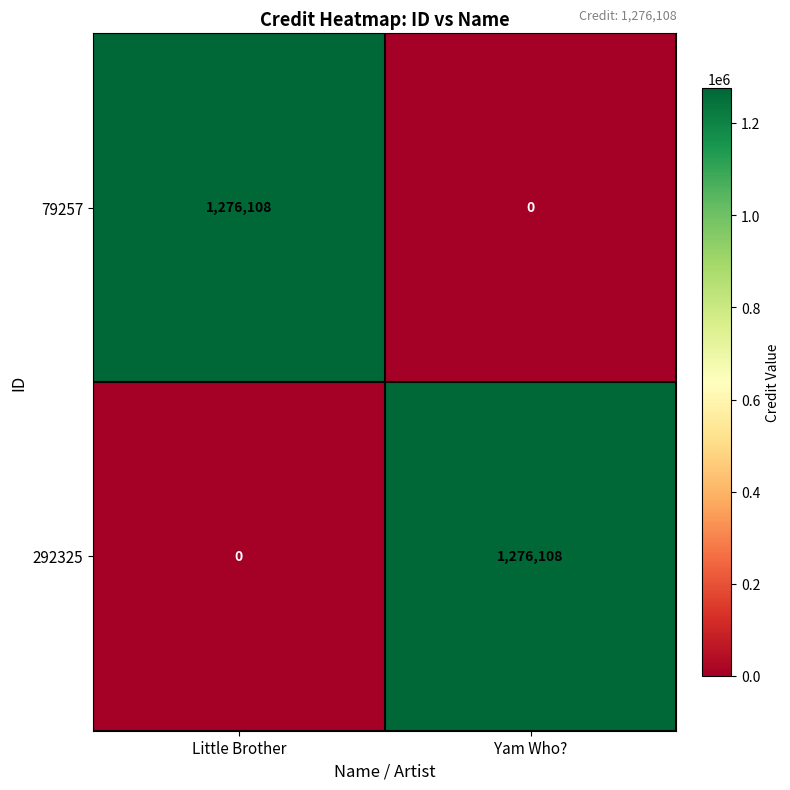

Rank the categories by 292325 value from highest to lowest.

Yam Who?, Little Brother